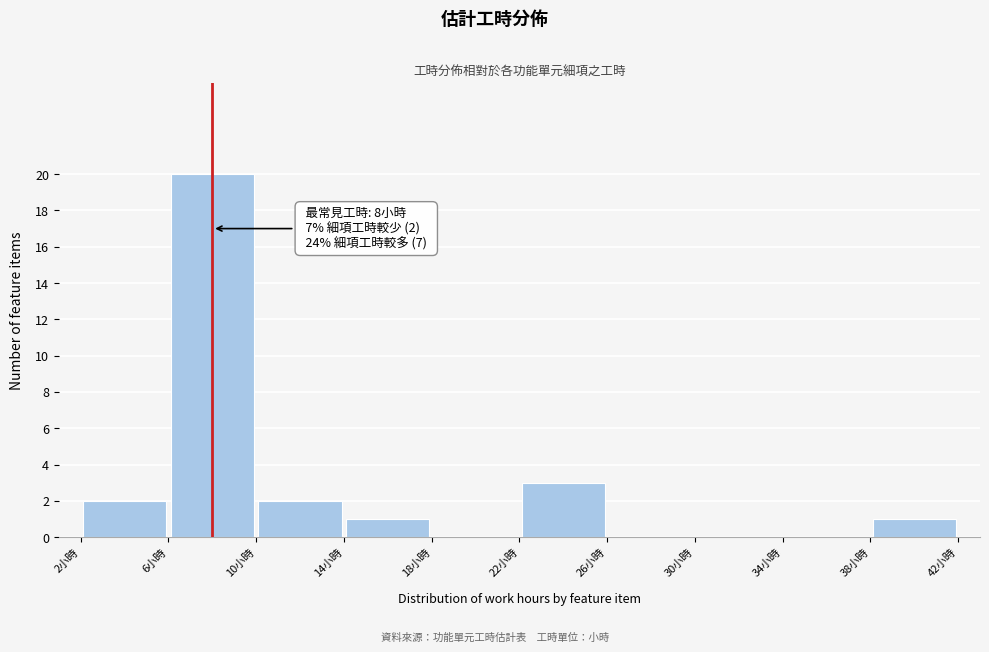

Over which range of the x-axis is the bar tallest?

6 to 10